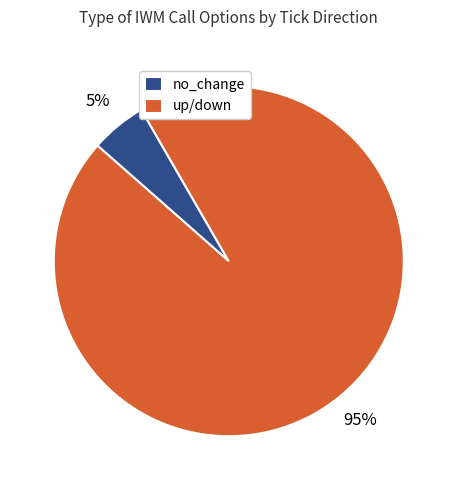

How many segments does this pie chart have?

2